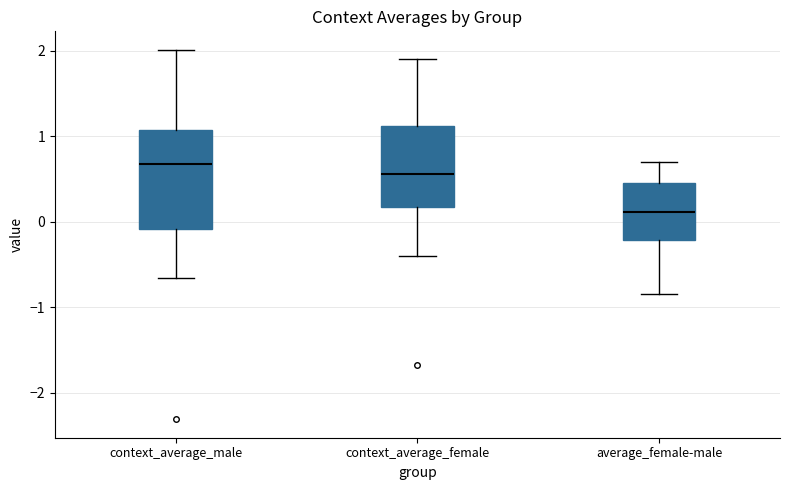

Where does the median line of the box for context_average_male sit on the y-axis? The values are not printed on the chart, so give them approximately, as read against the axis.

0.7